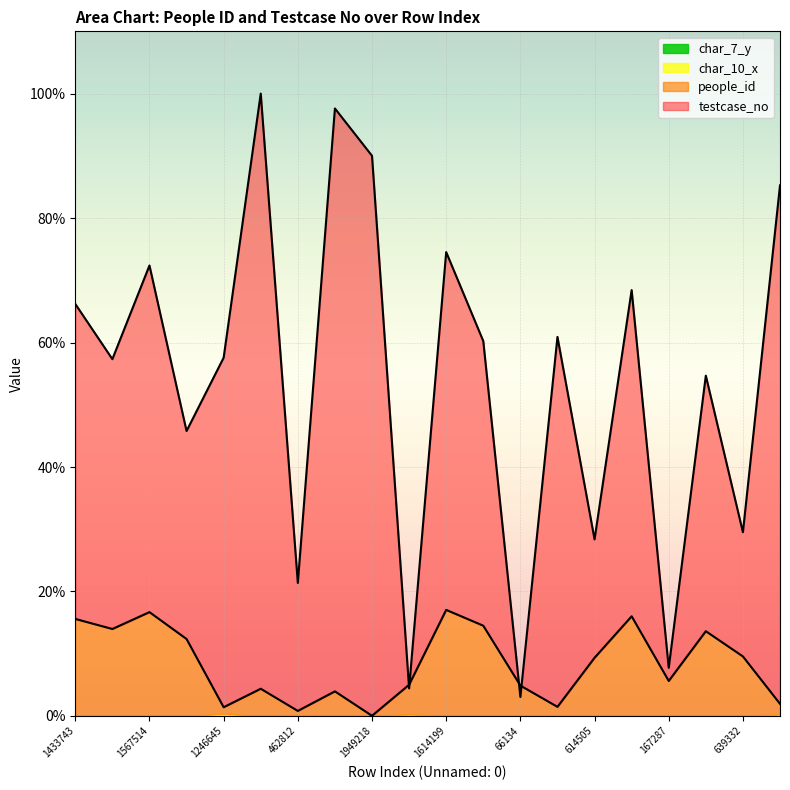

True or false: people_id and testcase_no cross at least once.

True